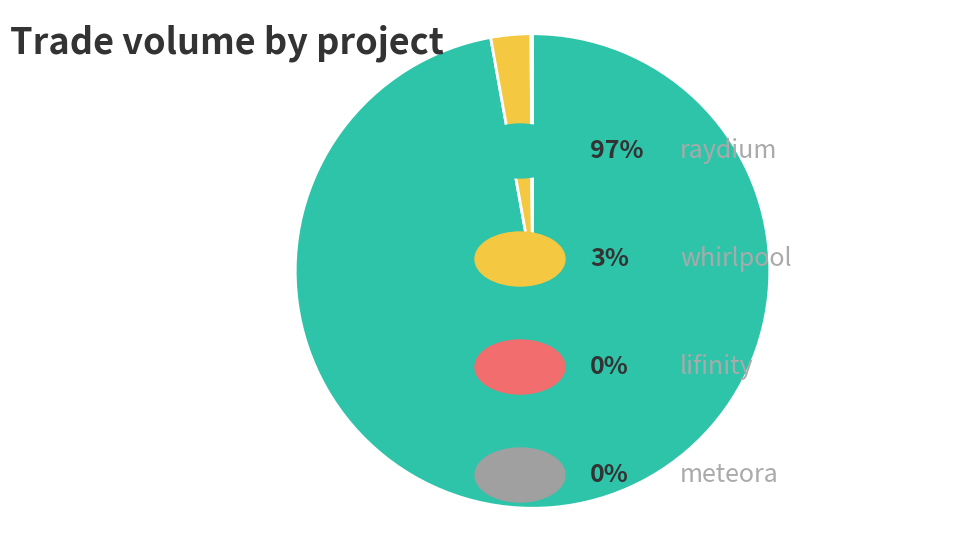

Is there any slice that represents more than half of the pie?

Yes